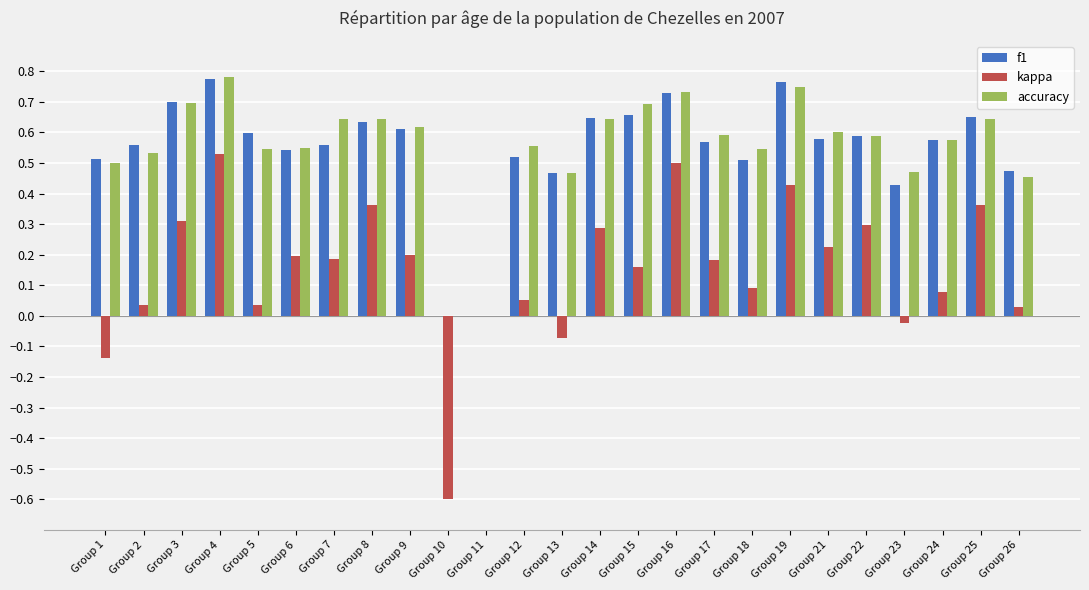

Does the chart contain stacked bars?

No